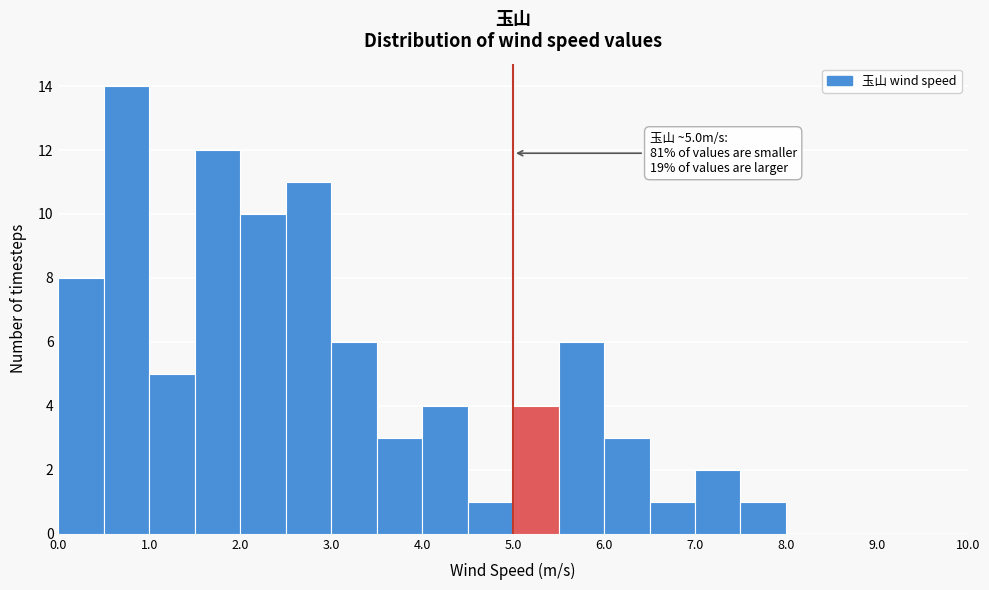

Over which range of the x-axis is the bar tallest?

0.5 to 1.0